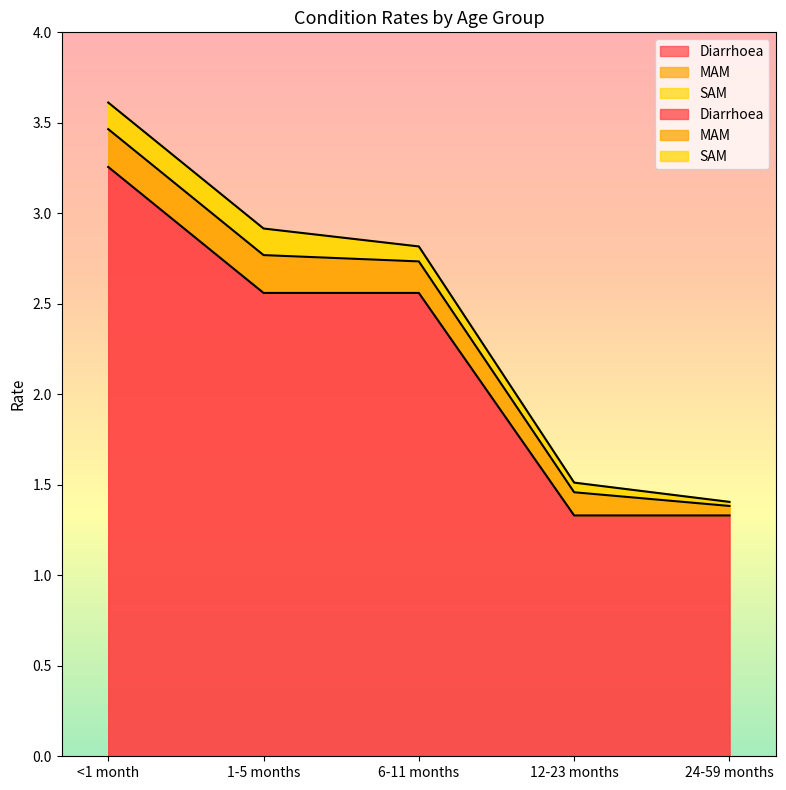

What is the greatest value displayed?

3.3